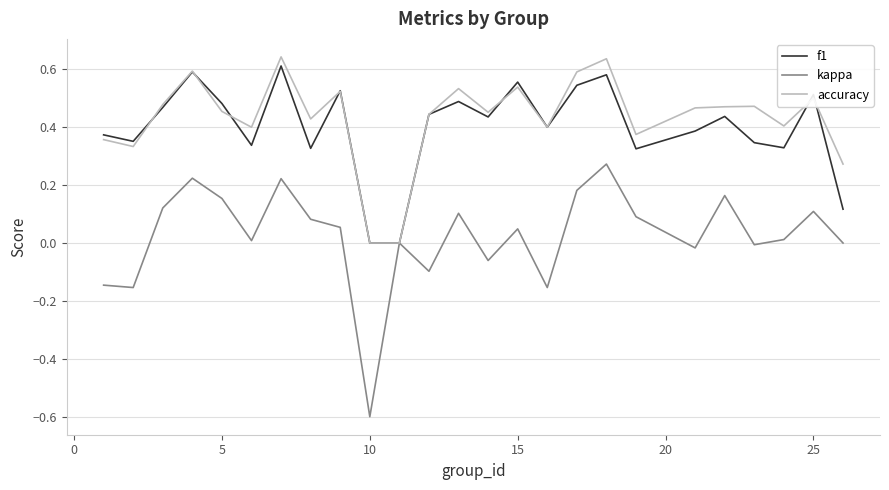

What is the minimum value shown in the chart?

-0.6